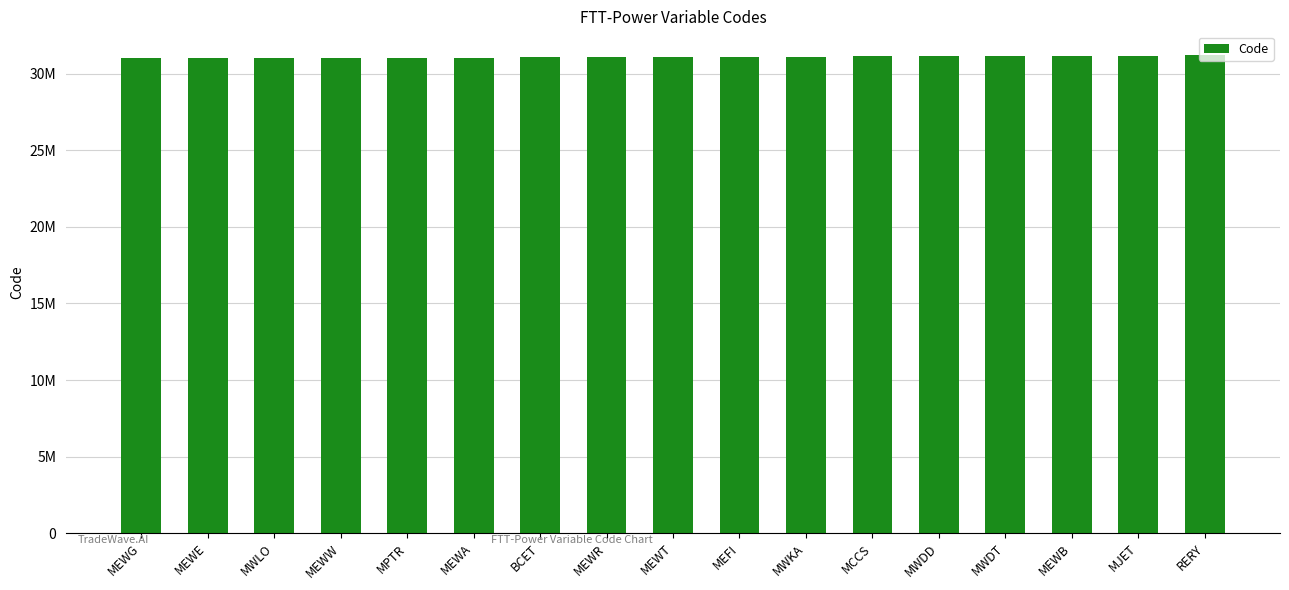

True or false: the data shows 13083104 at MEFI.

False